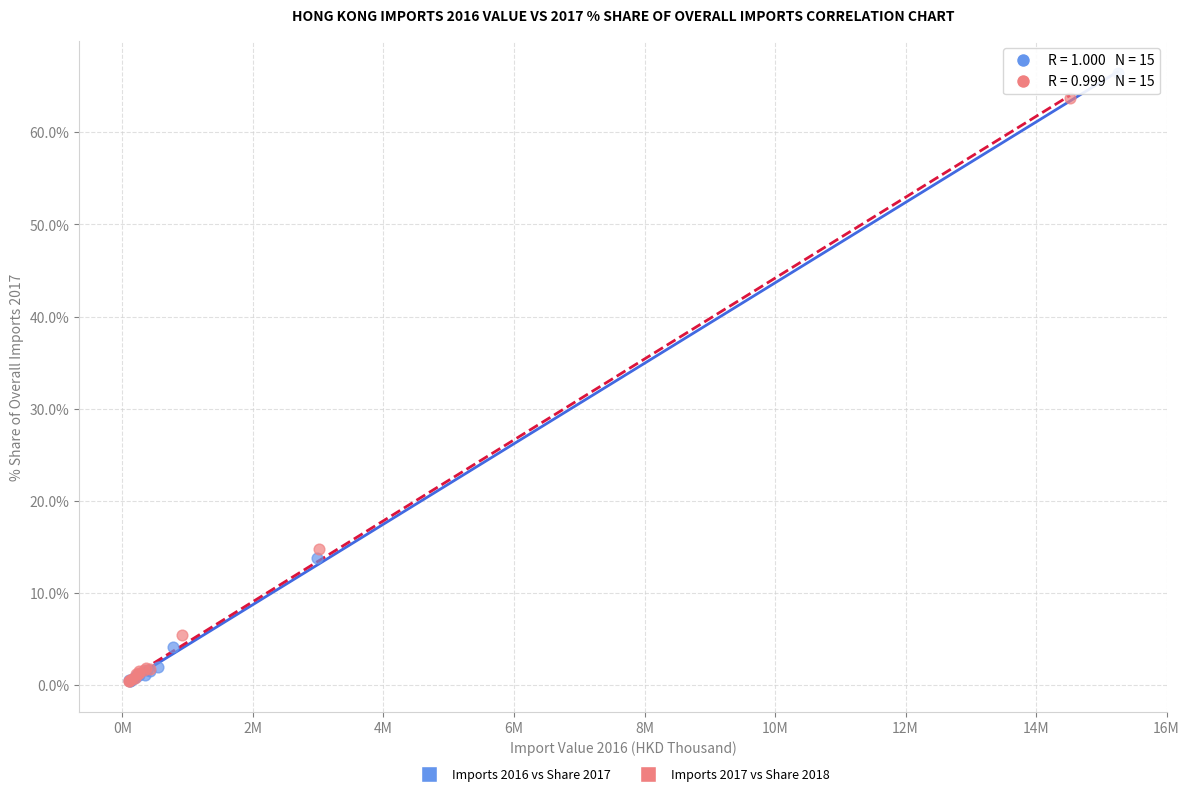

Which series has the widest spread of Y values?

Imports 2016 vs Share 2017